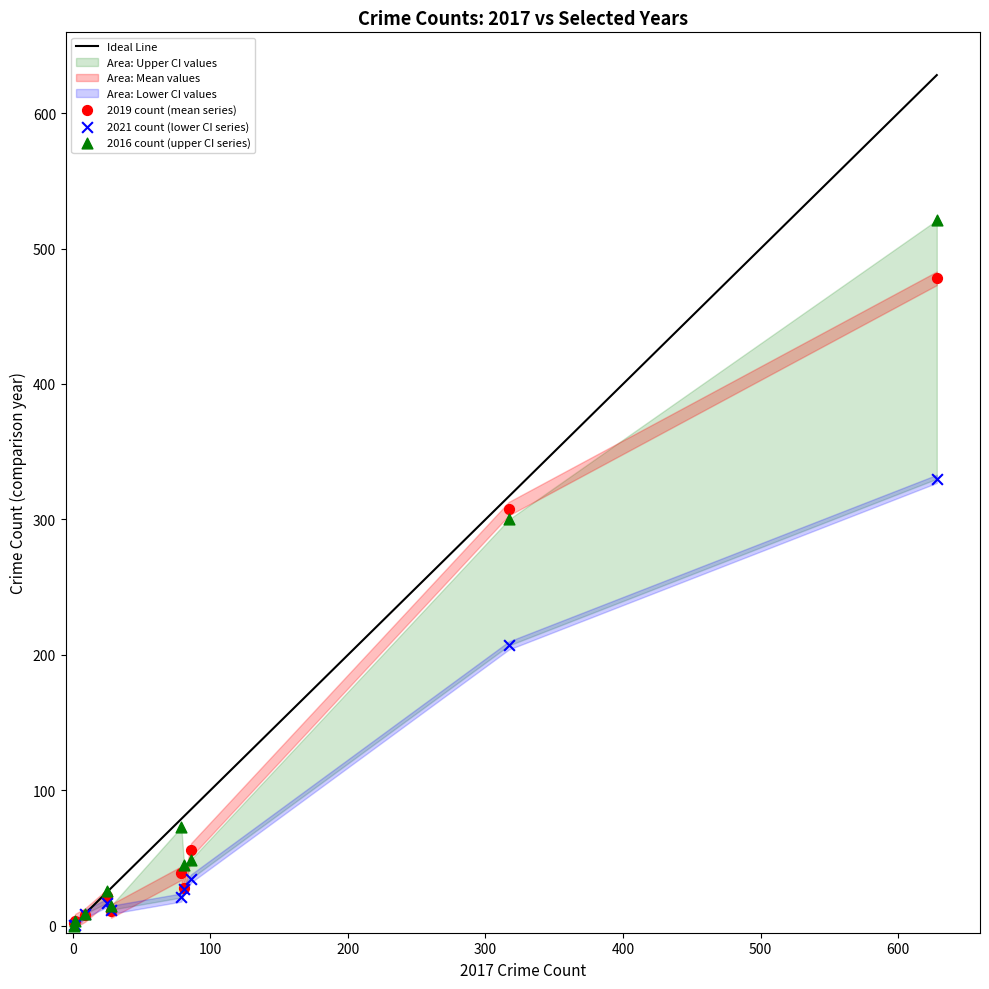

In the 2021 count (lower CI series) series, what Y value is closest to 165?

207